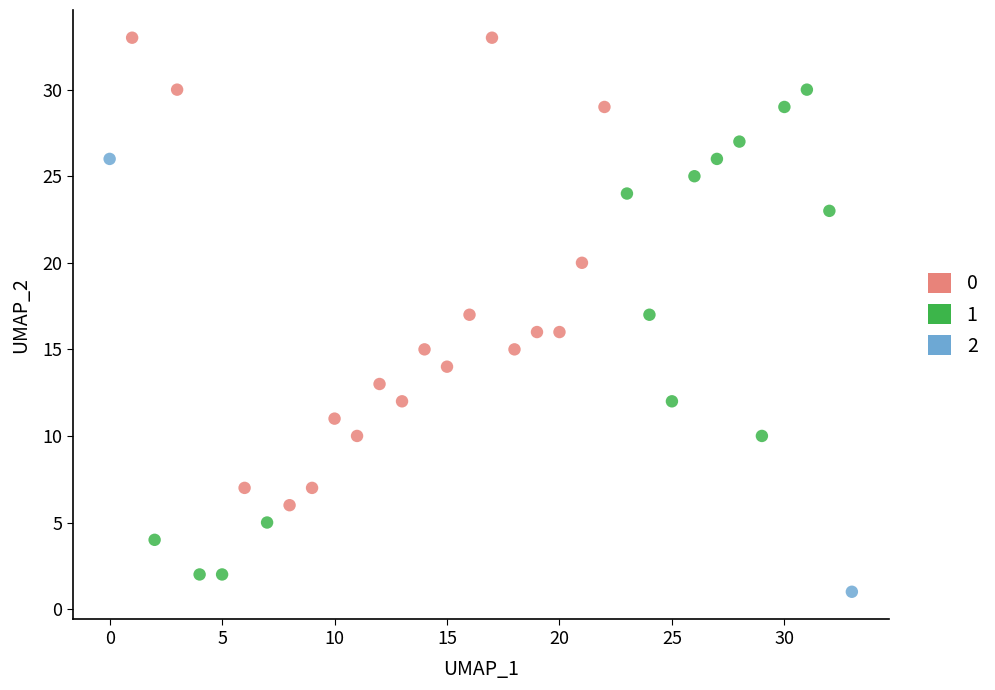

Which series reaches the minimum Y coordinate?

2